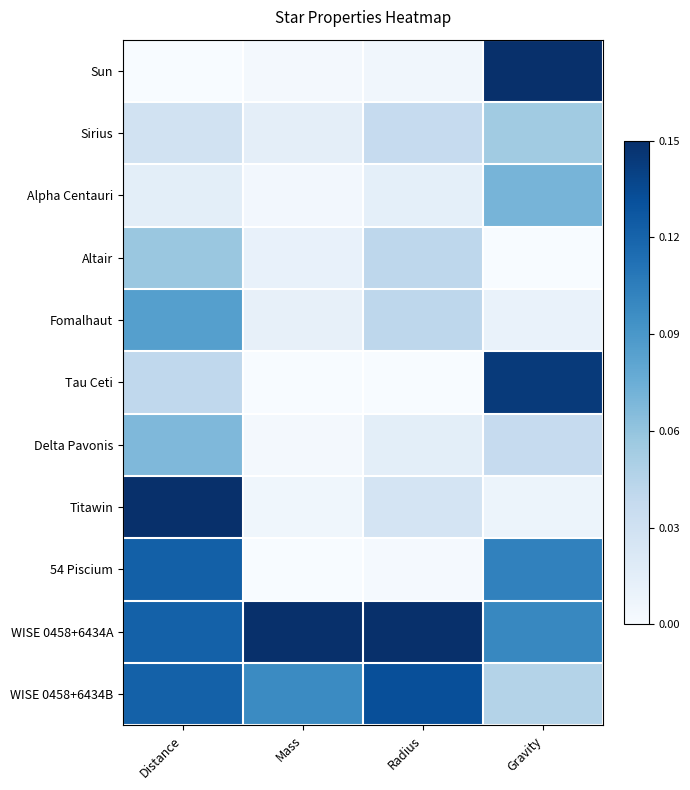

What is the difference between the highest and lowest values at Gravity?

1.0